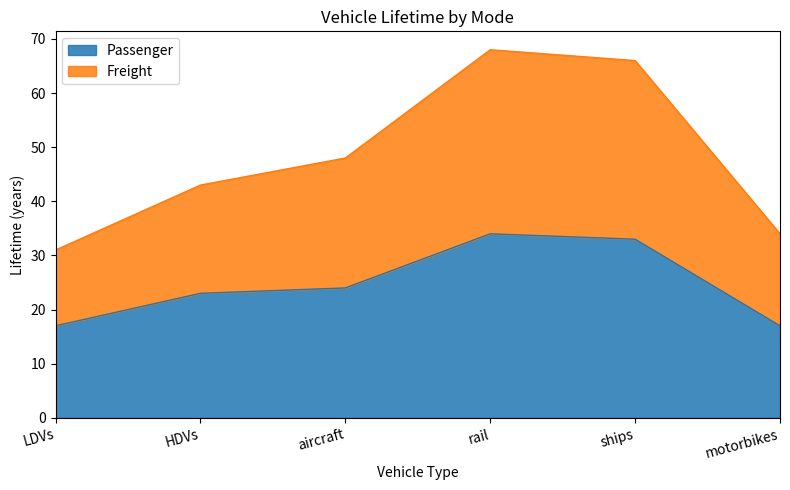

What is the total value across all series at rail?

68